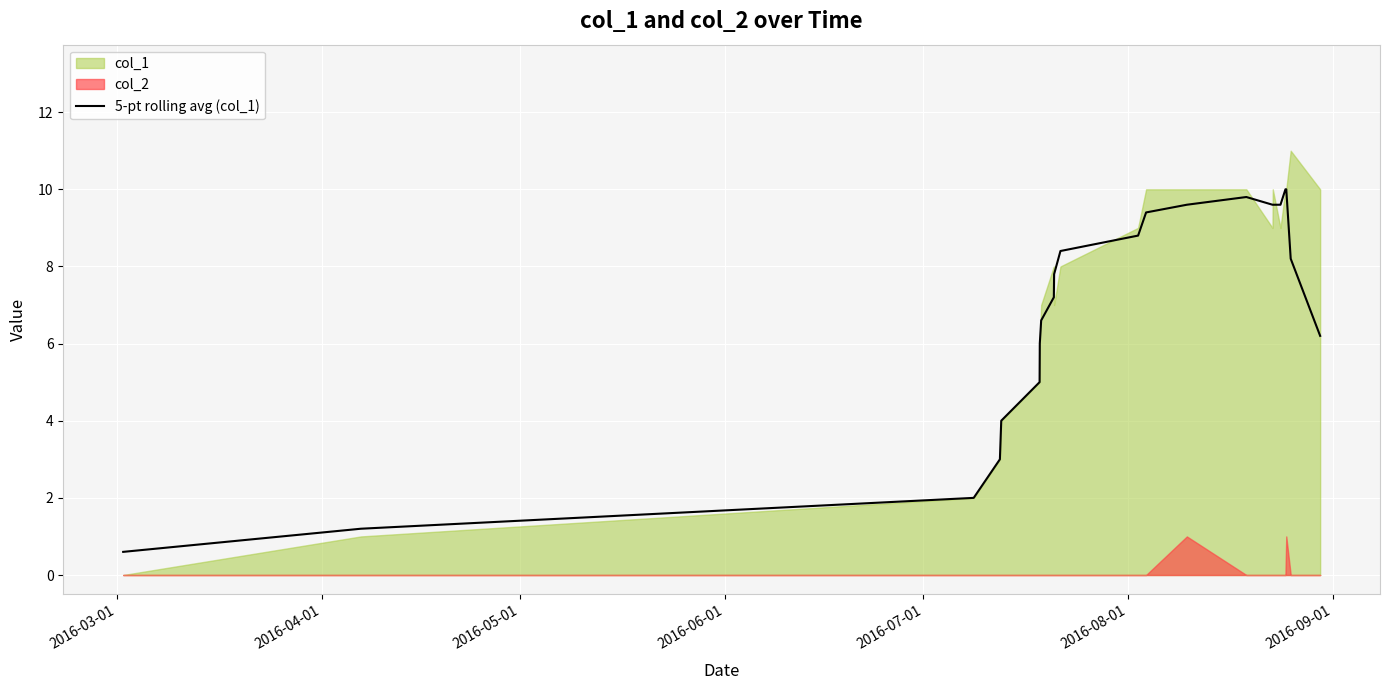

The chart shows a value of 12.3 at 20. True or false?

False